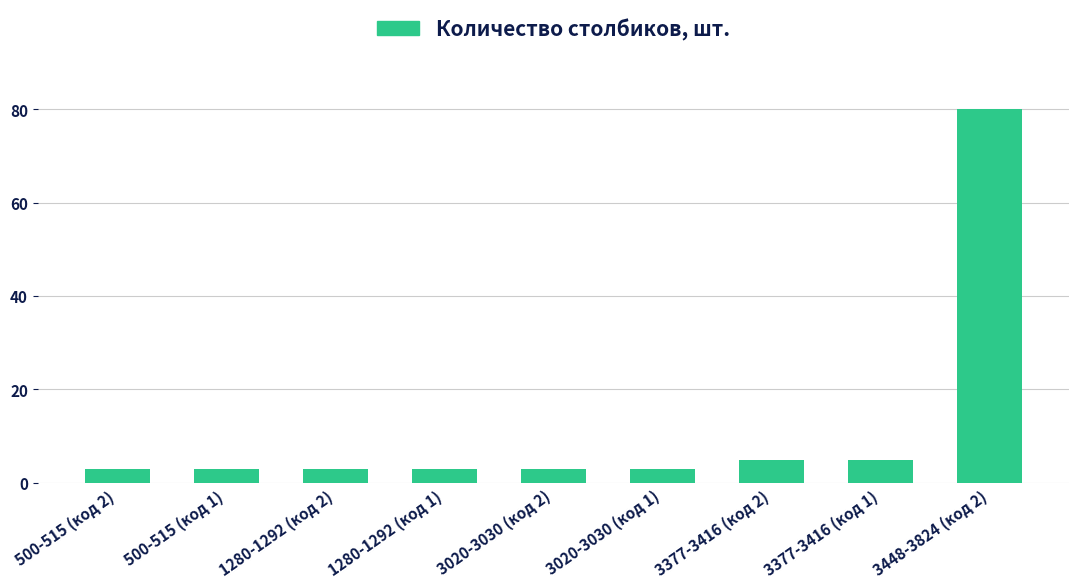

Count the number of categories in the chart.

9